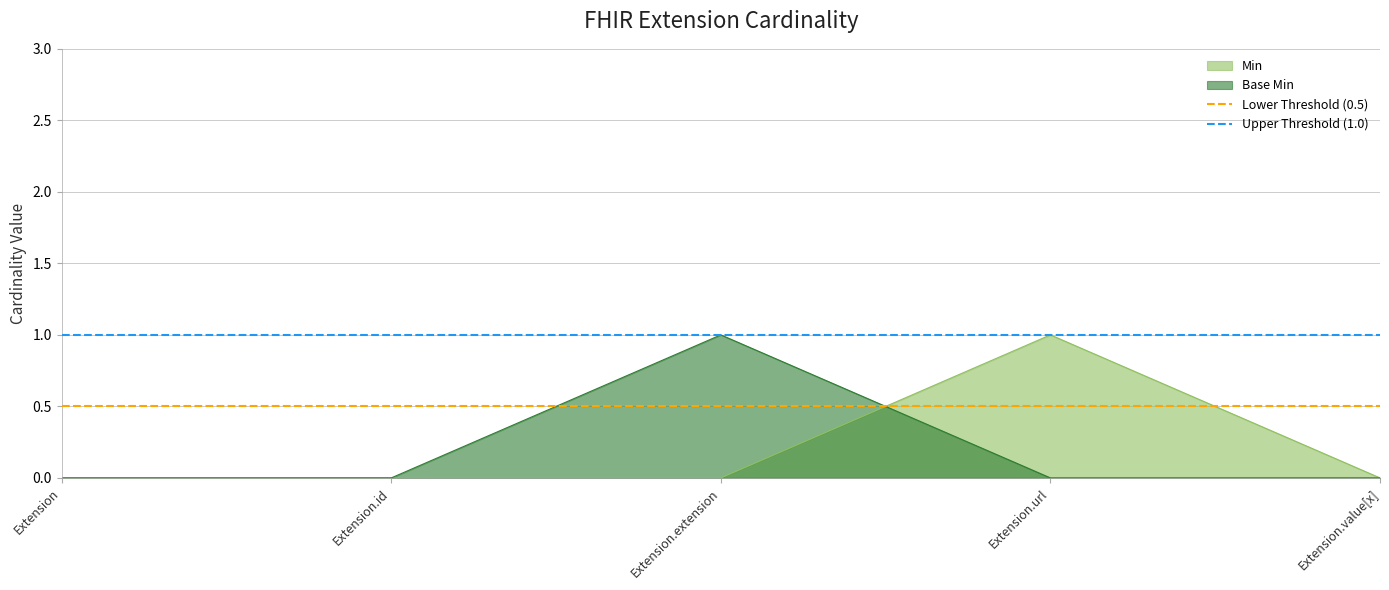

What position from the right is Extension?

2